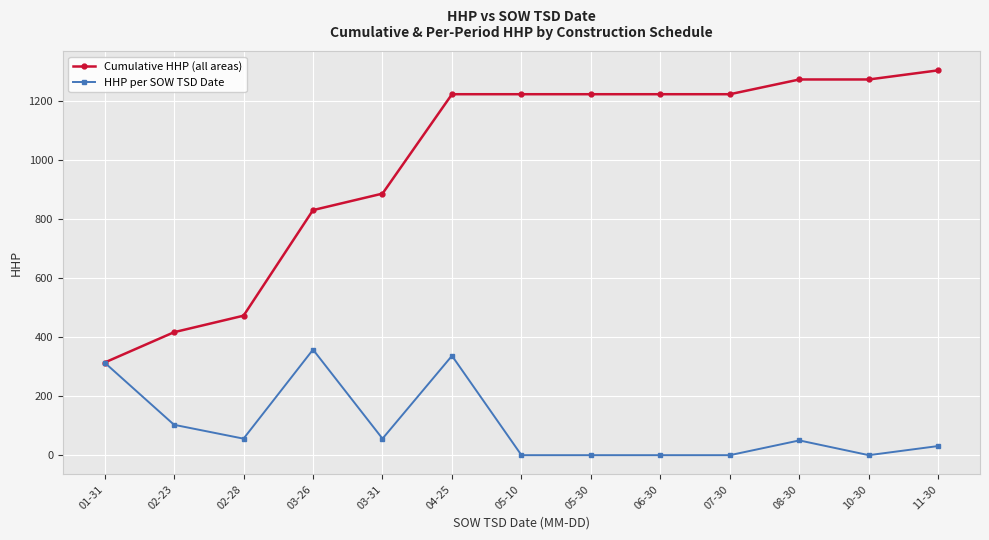

True or false: HHP per SOW TSD Date has a value of 50 at 08-30.

True